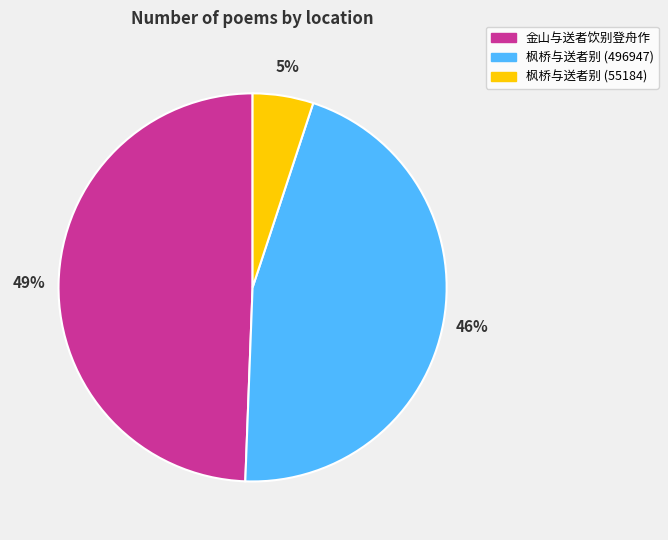

To the nearest percent, what is the difference between the largest and smallest slice percentages?

44%